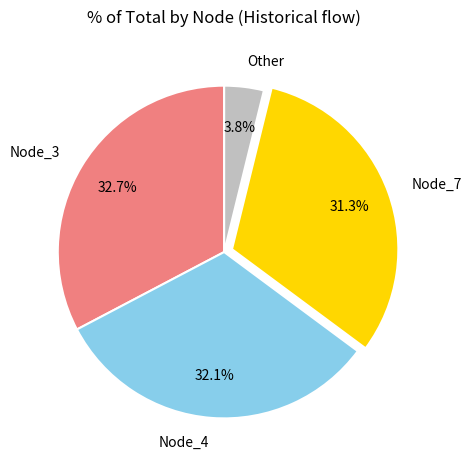

Rank the categories by value from highest to lowest.

Node_3, Node_4, Node_7, Other